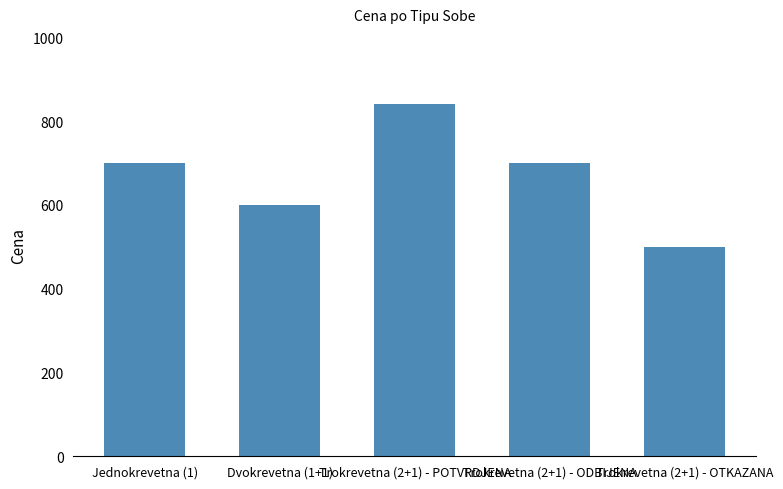

Read the value at Trokrevetna (2+1) - ODBIJENA.

700